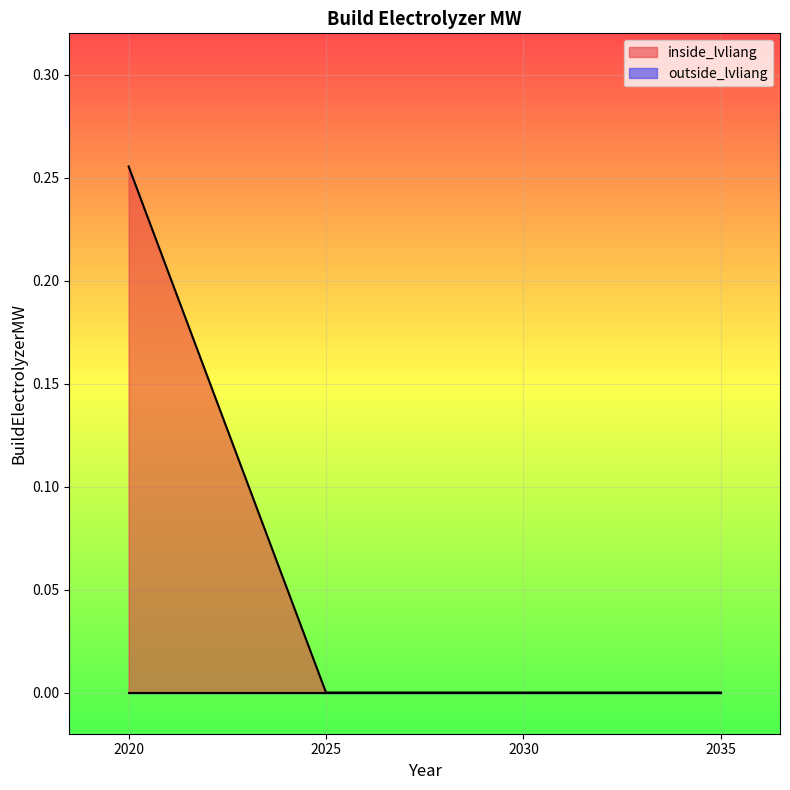

Between 2035 and 2030, which is larger?

2035